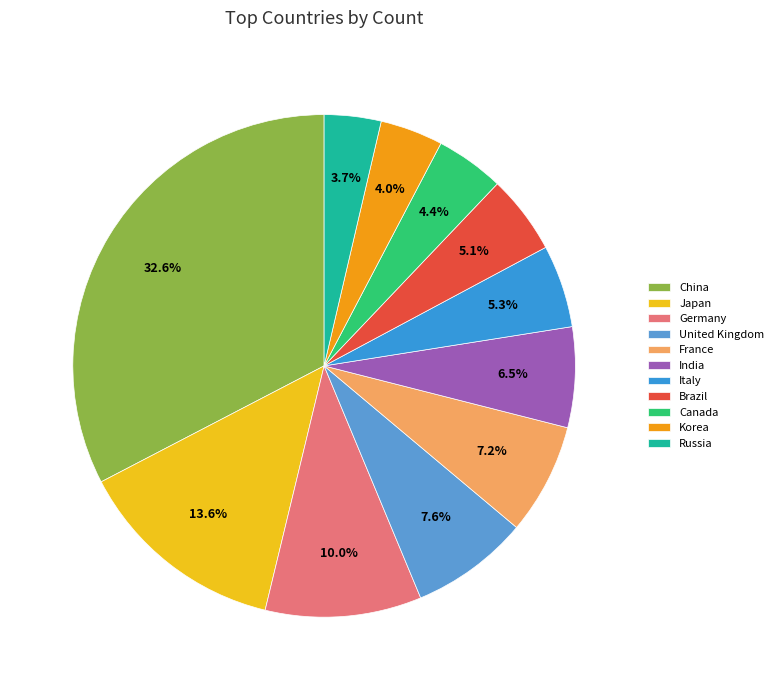

Is United Kingdom the majority of the pie?

No